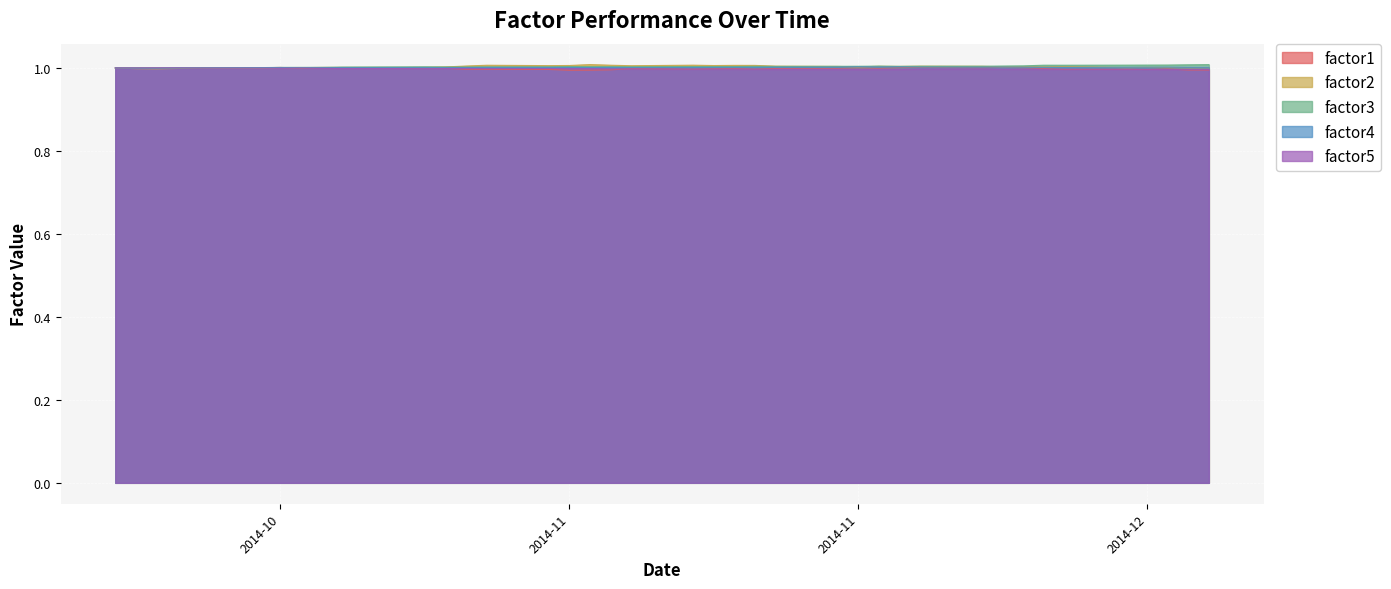

Which series changed the most between 2014-10-27 and 2014-11-07?

factor2